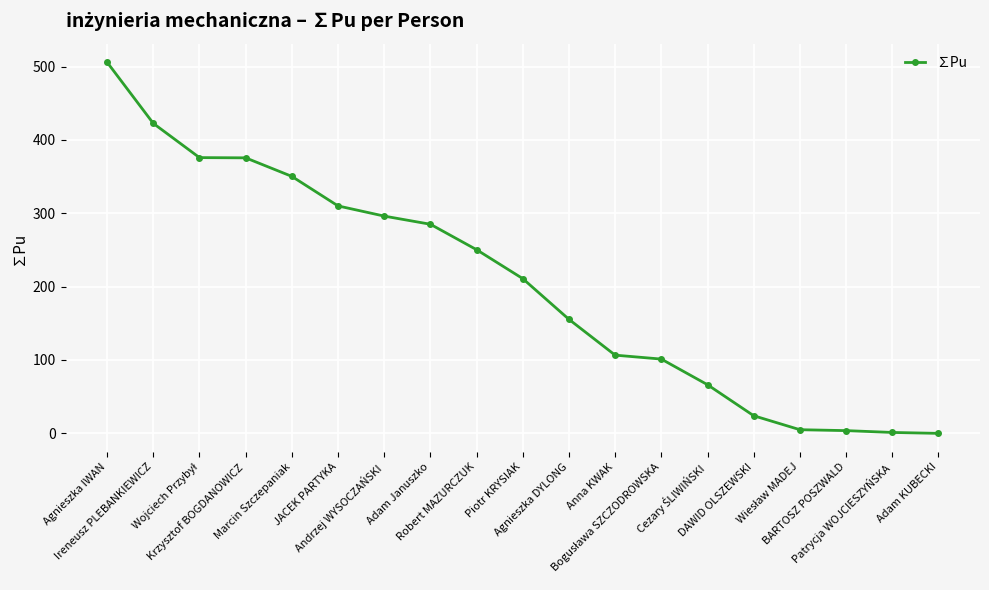

What is the value of the 4th point from the left?

375.5